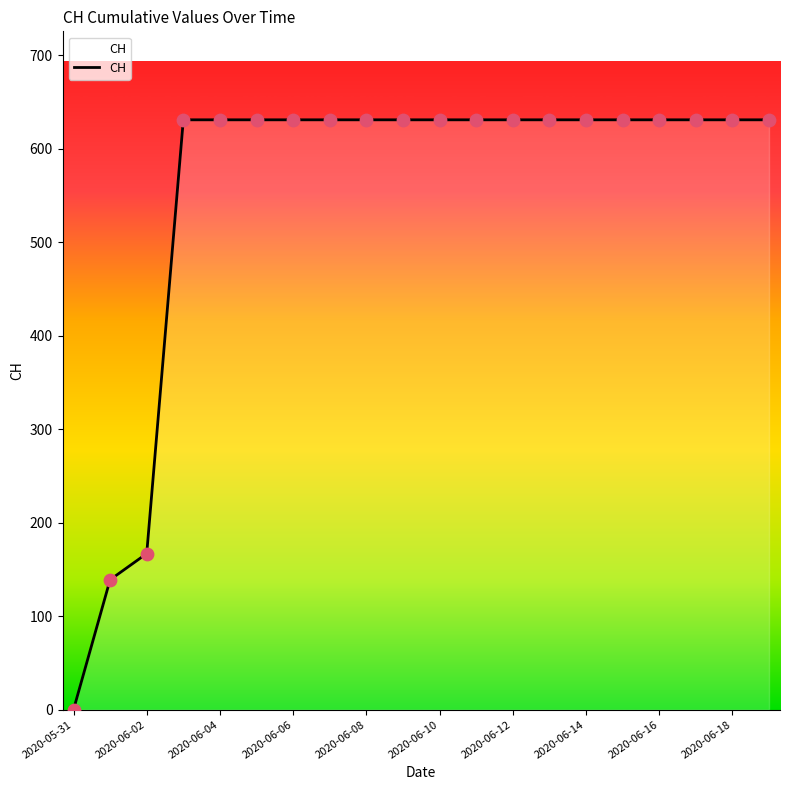

What is the greatest value displayed?

631